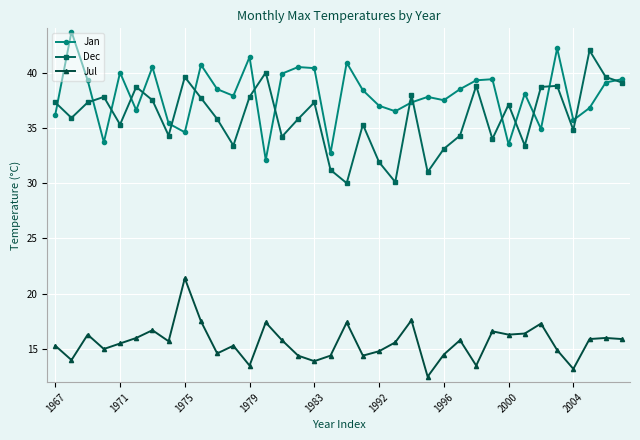

How many values in the Dec series are below 37?

18